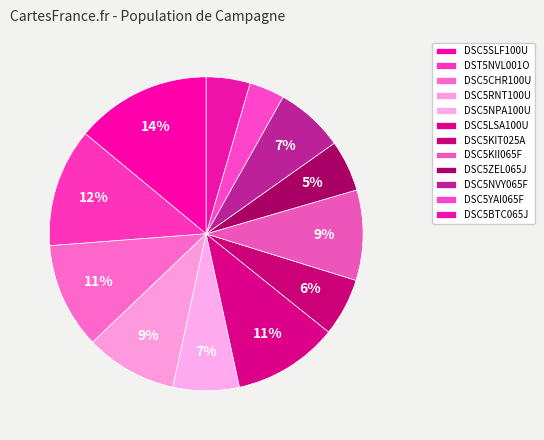

To the nearest percent, what is the difference between the DSC5KIT025A and DSC5CHR100U slice percentages?

5%